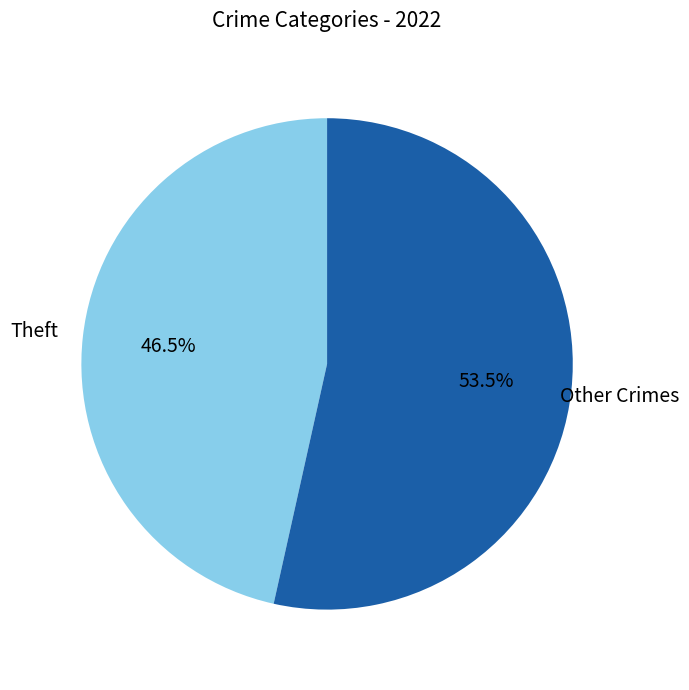

Is there any slice that represents more than half of the pie?

Yes